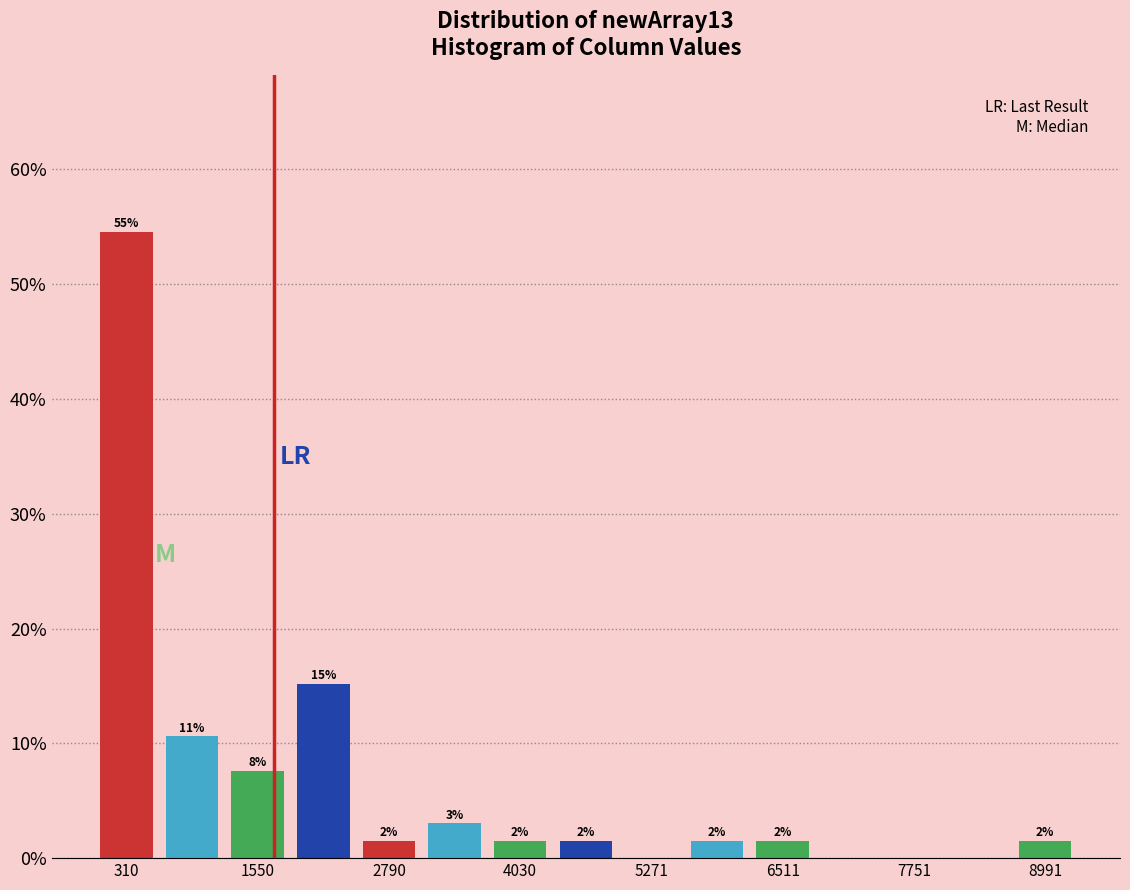

Read against the x-axis, roughly where is the centre of the tallest bar?

400